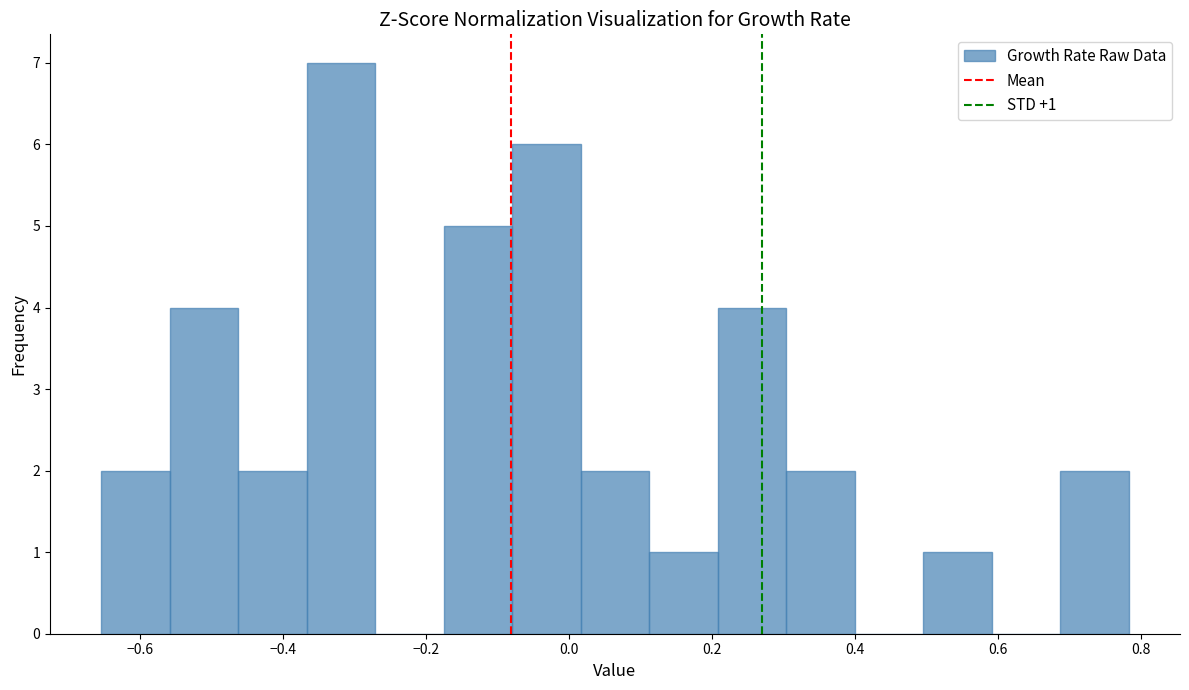

Over which range of the x-axis is the bar tallest?

-0.36 to -0.28